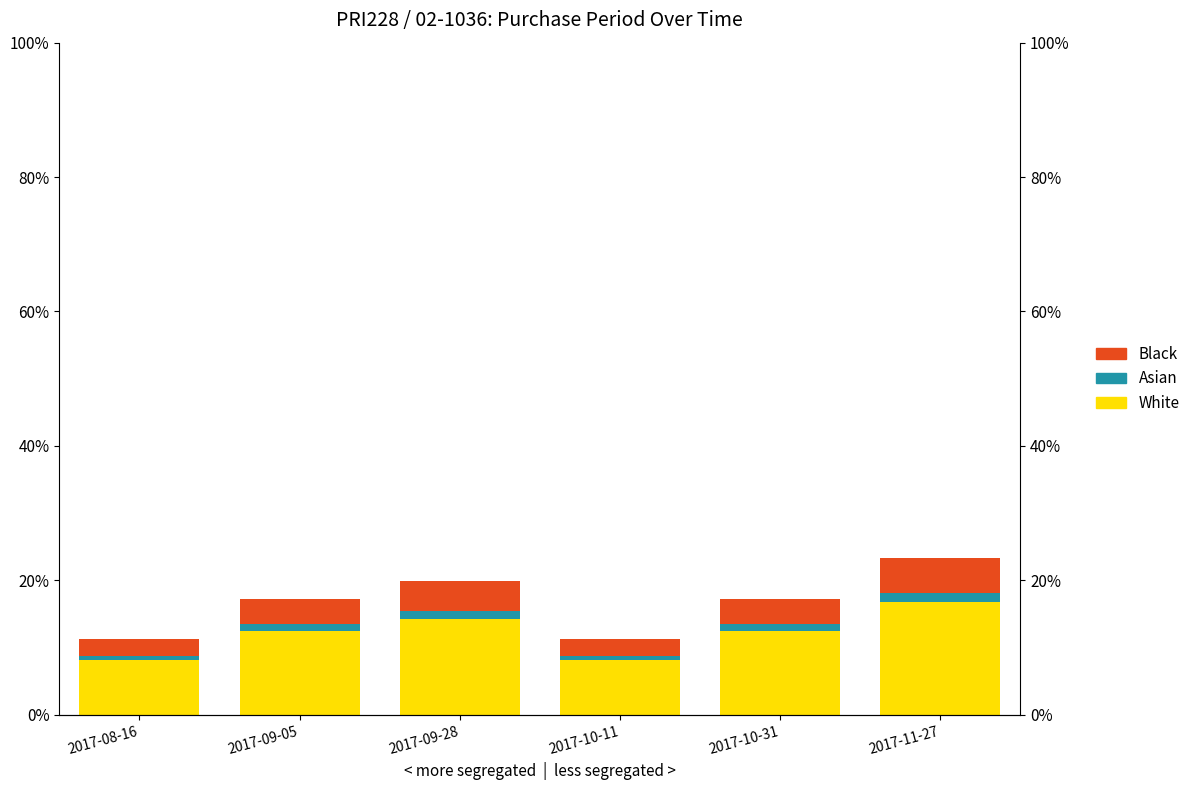

What is the label of the 3rd bar from the left?

2017-09-28